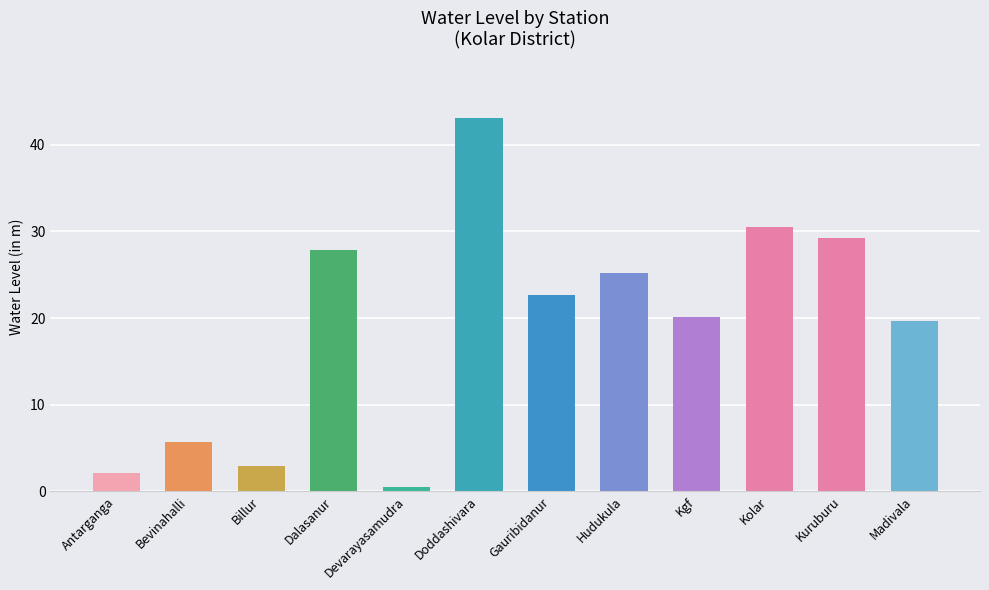

What is the label of the 8th bar from the left?

Hudukula